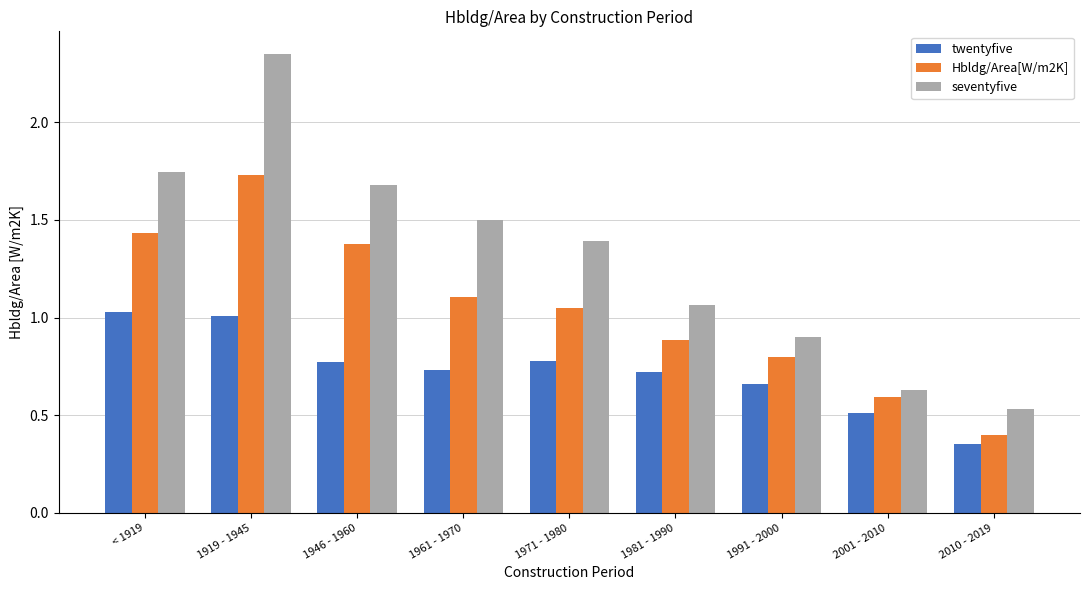

Which series has the largest total across all categories?

seventyfive